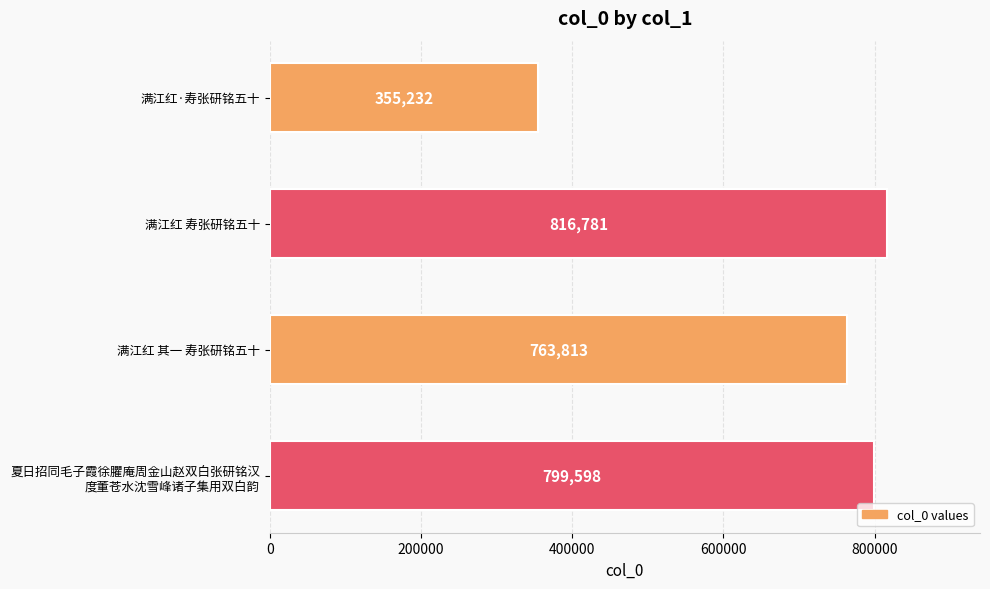

List the labels in order of value, smallest first.

满江红·寿张研铭五十, 满江红 其一 寿张研铭五十, 夏日招同毛子霞徐臞庵周金山赵双白张研铭汉
度董苍水沈雪峰诸子集用双白韵, 满江红 寿张研铭五十